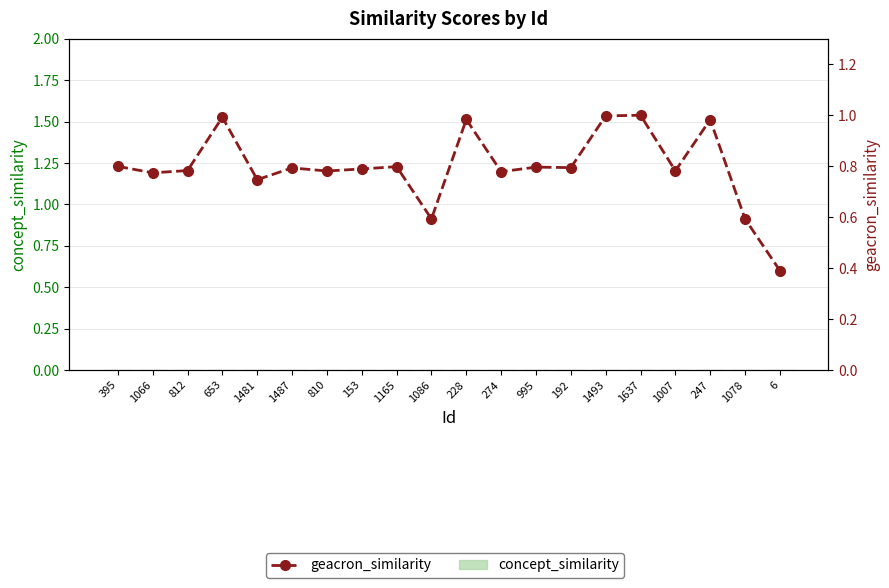

Where is geacron_similarity nearest to the value 0?

6